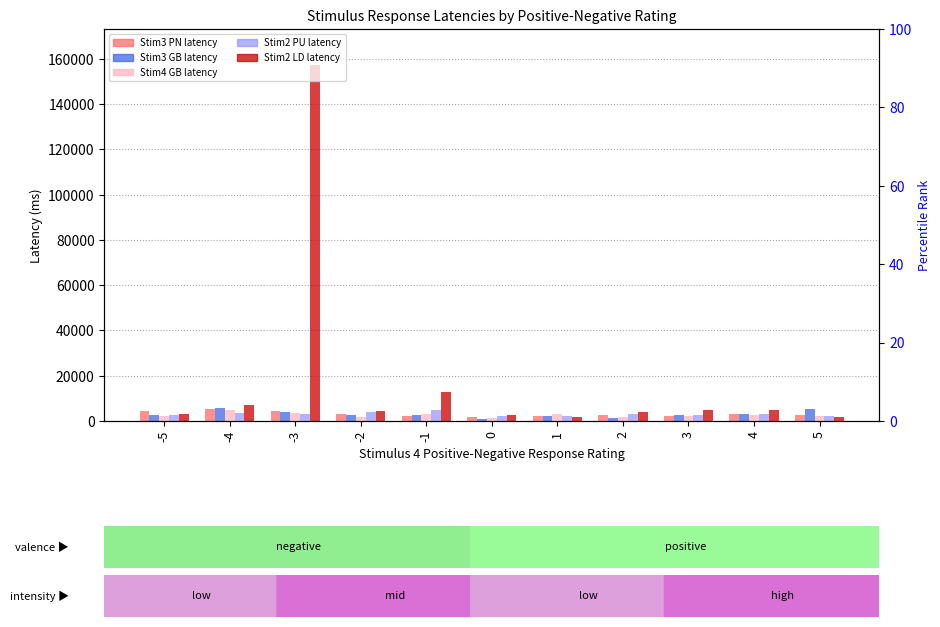

Are the bars grouped side by side (vs. stacked)?

Yes